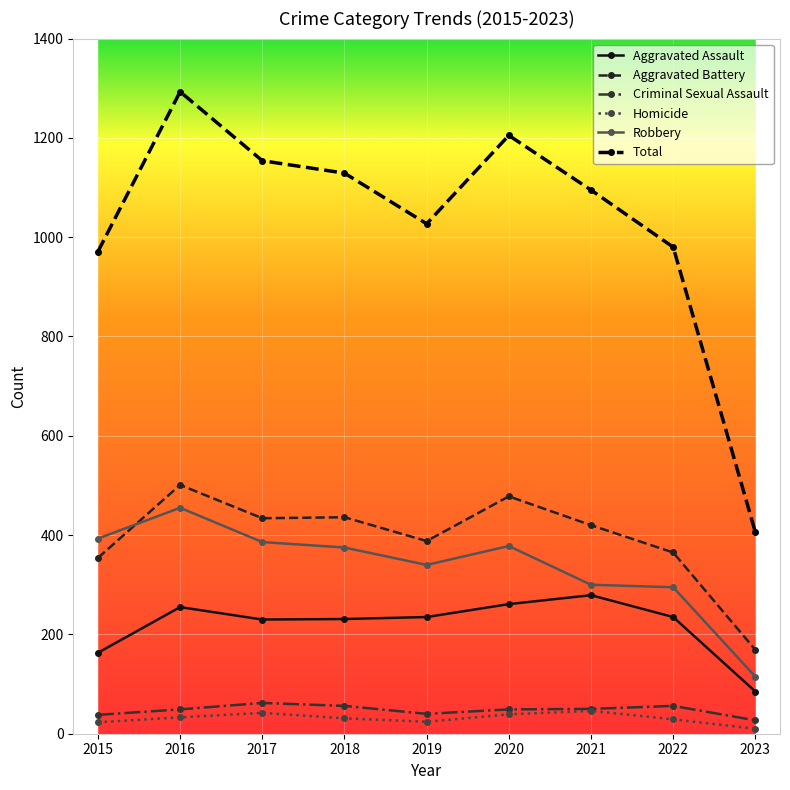

True or false: Robbery has a value of 340 at 2019.

True